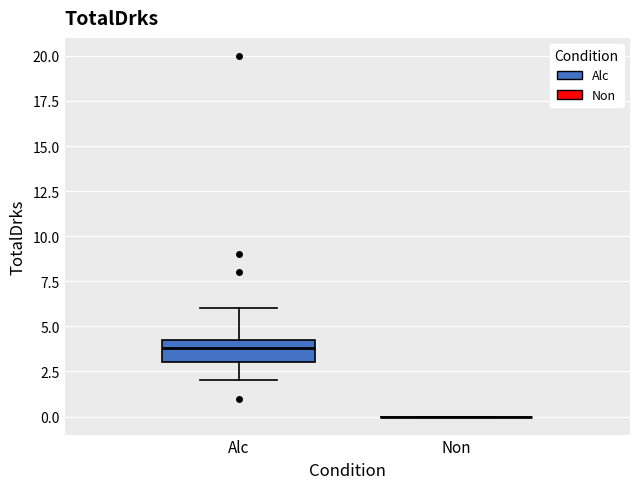

Reading left to right, transcribe this box plot: for each box, give where its median line is, the range the box spans, and where its two whiskers end, as read against the y-axis. The values are not printed on the chart, so give them approximately, as read against the axis.

Alc: median 4 (just below the box's upper edge), box 3 to 4, whiskers 2 to 6
Non: box collapsed to a line at 0, whiskers 0 to 0